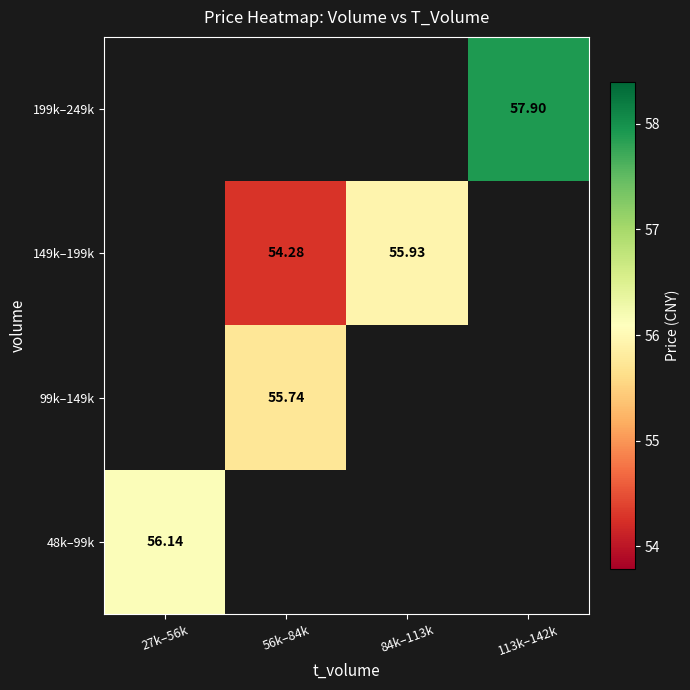

At which label is 48k–99k closest to 56?

27k–56k